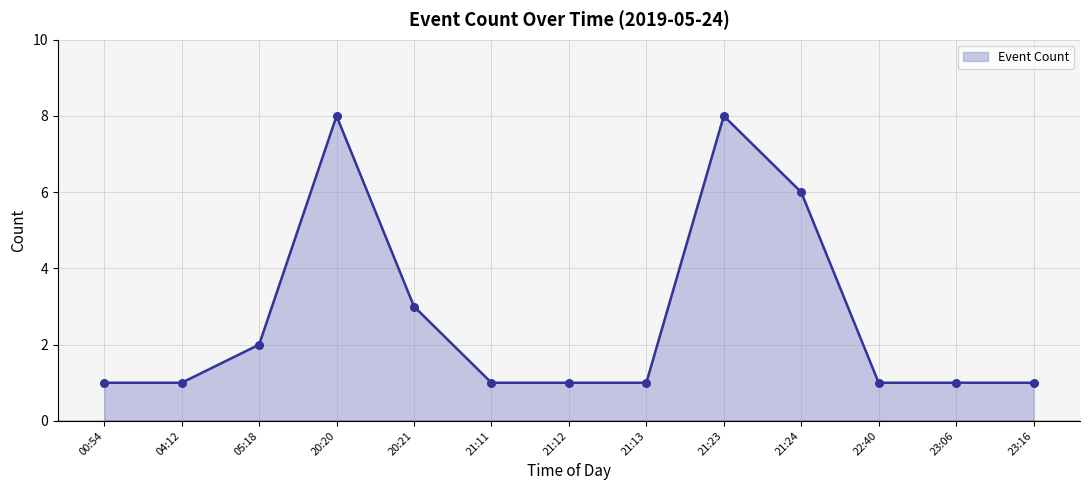

Approximately how many times larger is the value at 23:06 compared to 20:21?

0.3